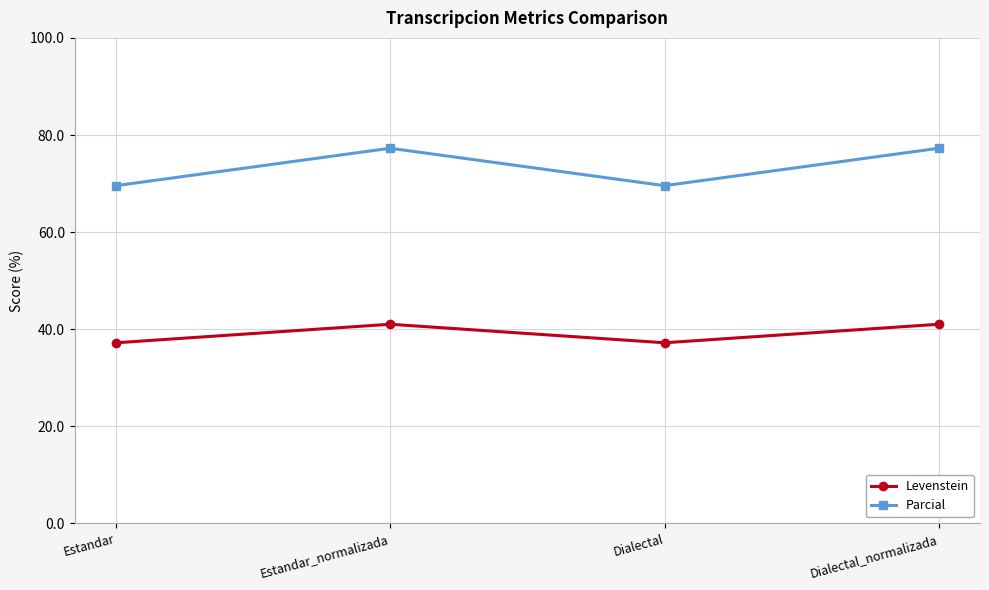

What is the difference between the maximum and minimum values in the Levenstein series?

3.8